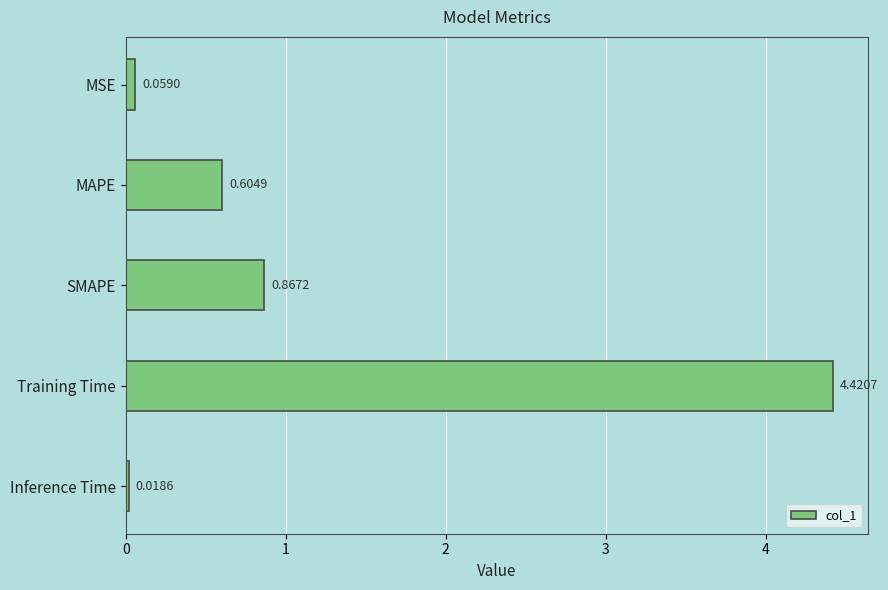

Rank the categories by value from lowest to highest.

Inference Time, MSE, MAPE, SMAPE, Training Time